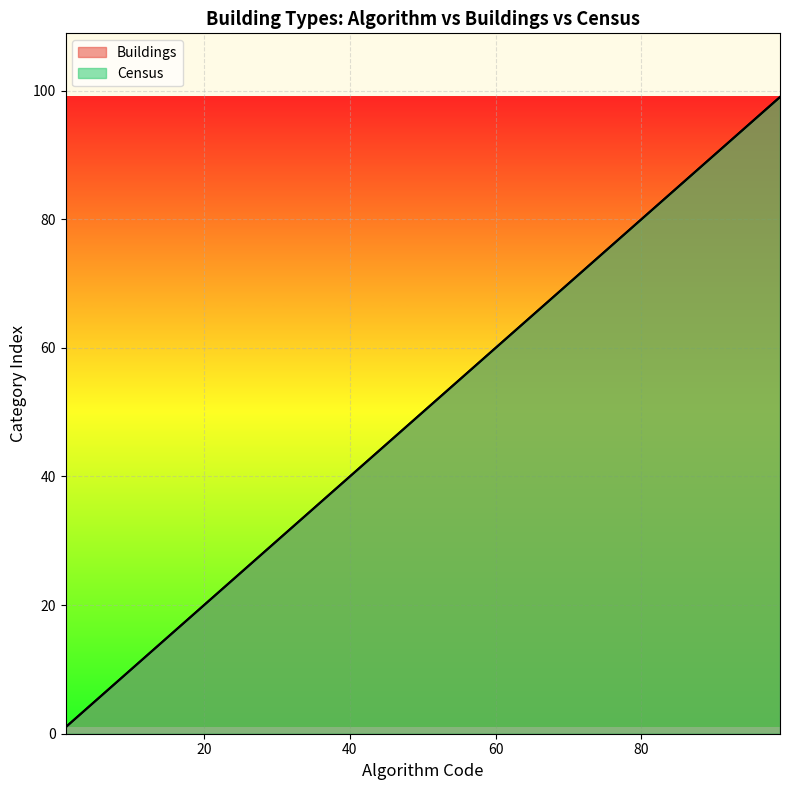

How many lines are shown in the chart?

2